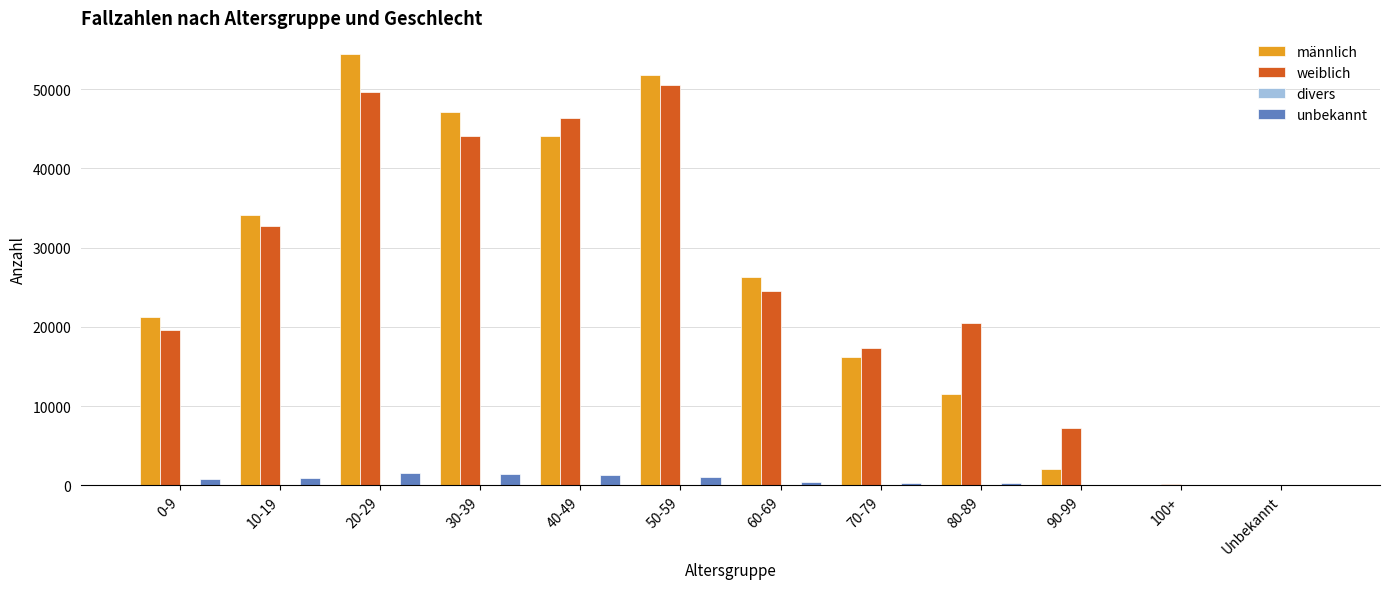

Is it true that unbekannt equals 470 at 60-69?

True